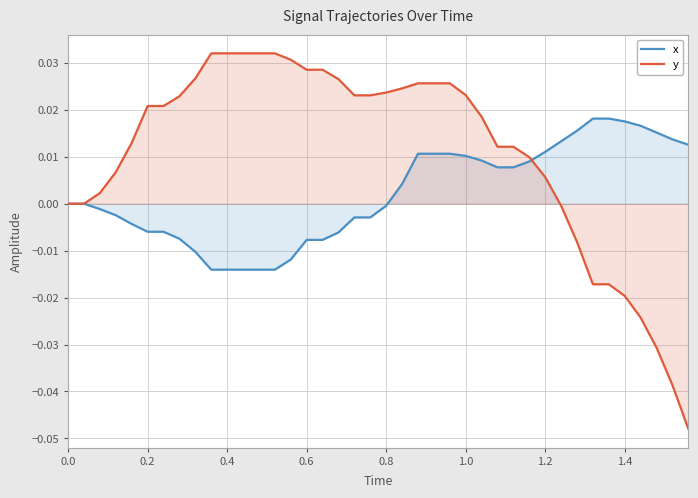

Which series has the widest spread of values?

y